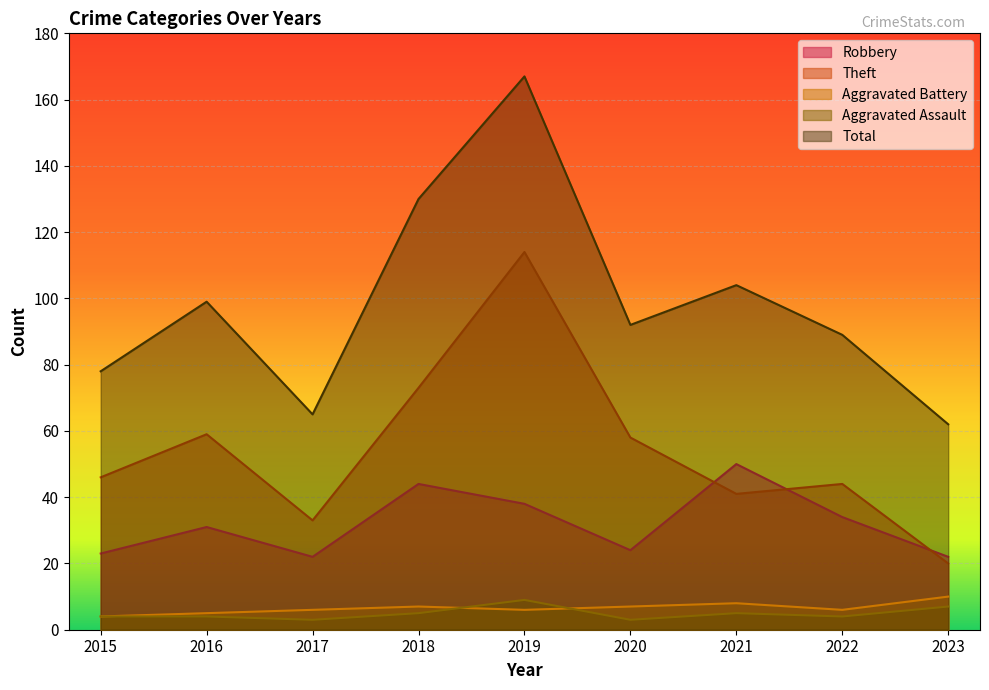

True or false: Robbery and Aggravated Battery cross at least once.

False